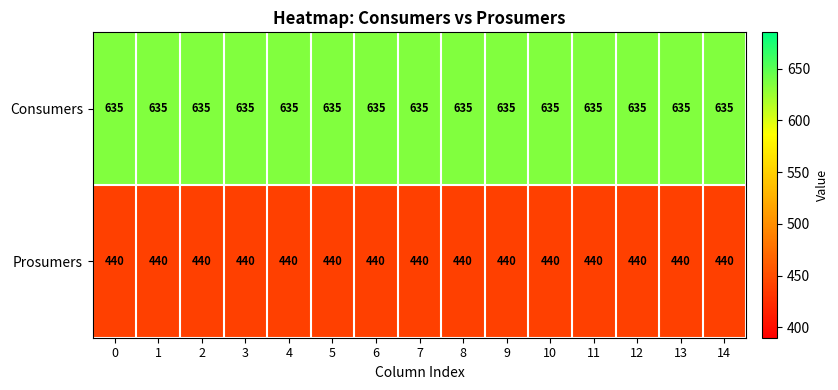

The value of Consumers at 0 is 635. True or false?

True